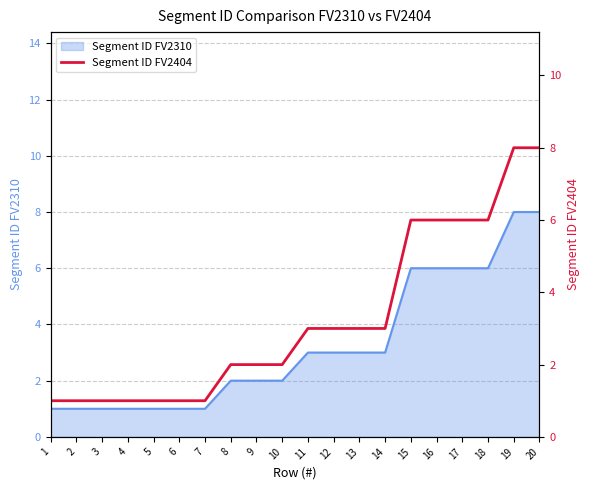

Does the chart display data point markers on the line(s)?

No